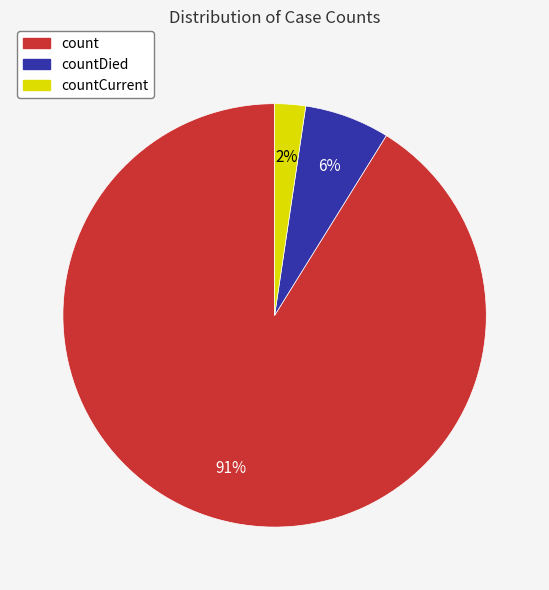

How many segments does this pie chart have?

3